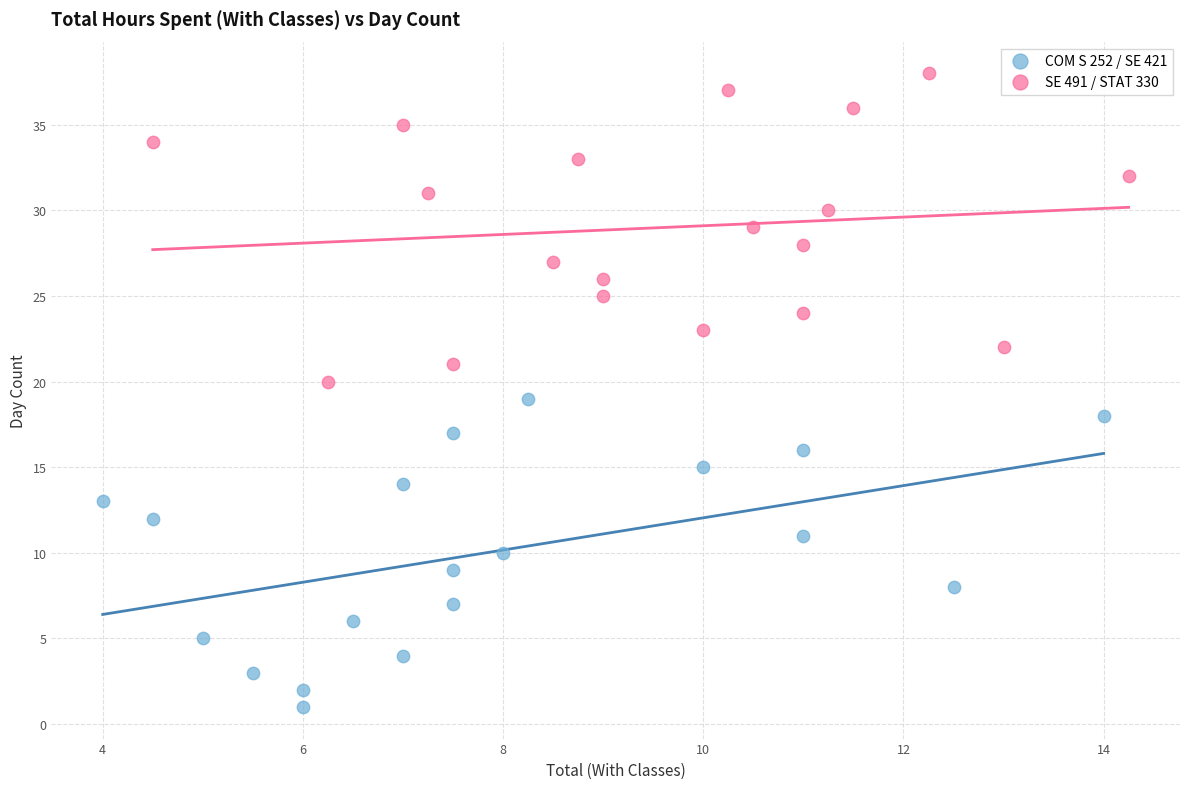

Which series contains the lowest Y value?

COM S 252 / SE 421